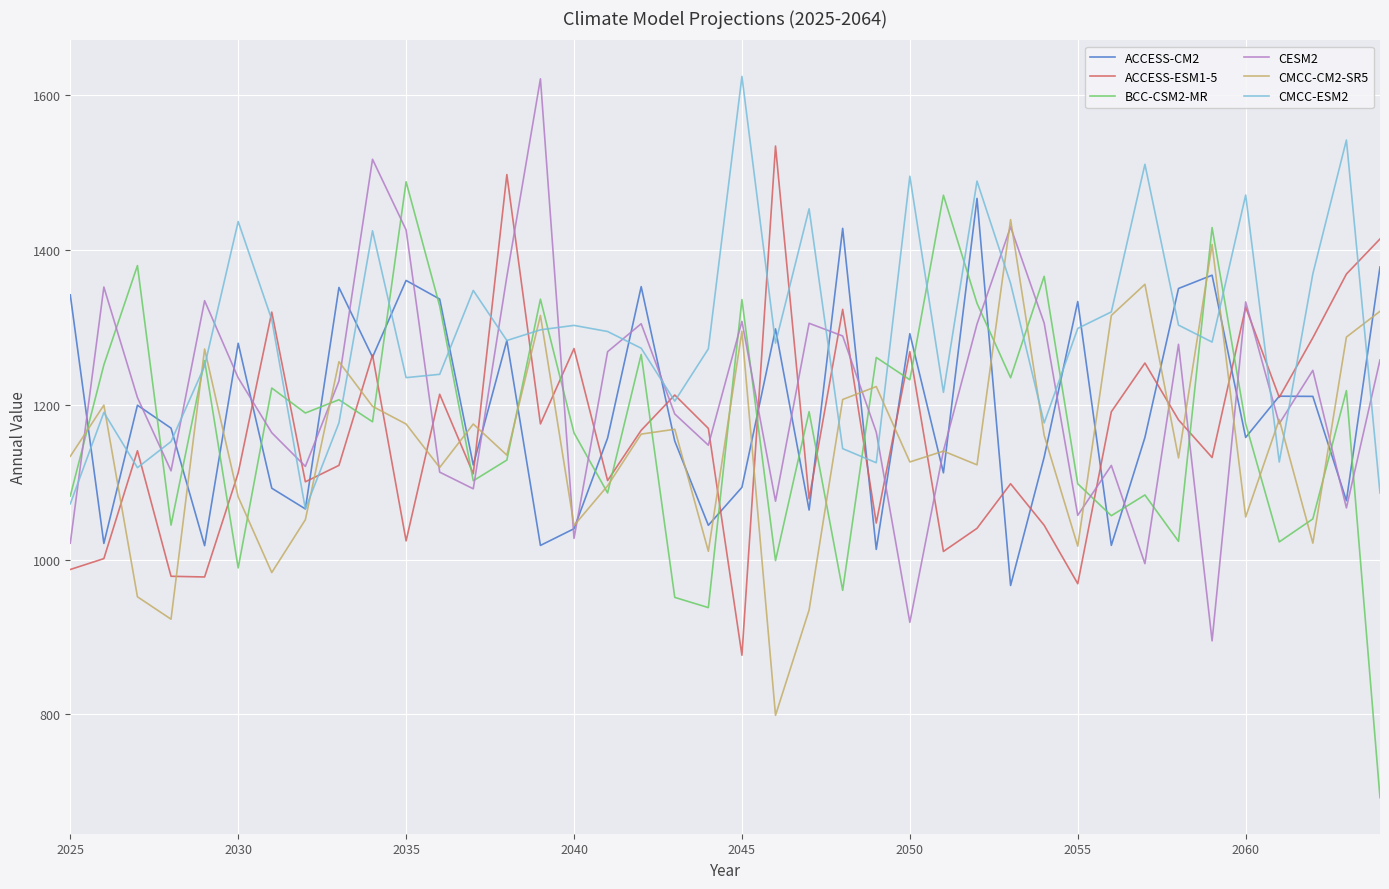

What is the difference between the maximum and minimum values in the CMCC-ESM2 series?

558.7